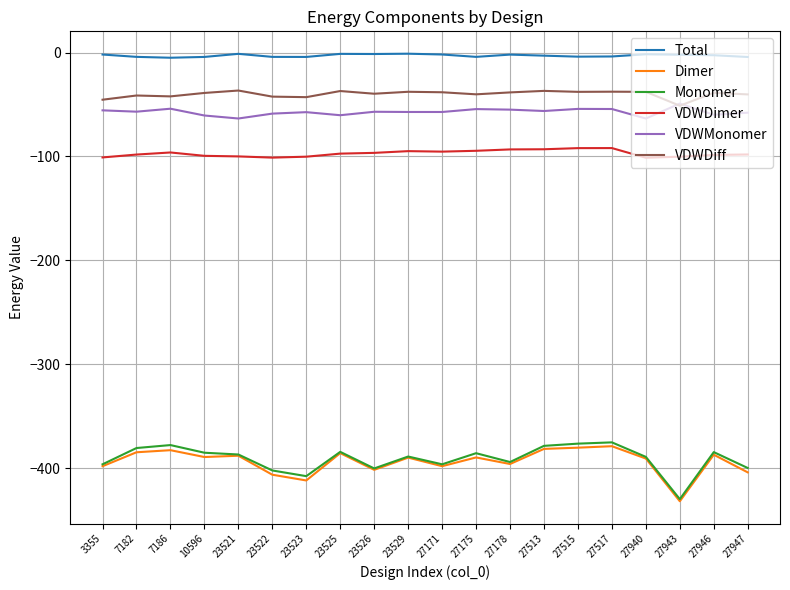

The VDWDiff series shows -60.2 at 7182. True or false?

False